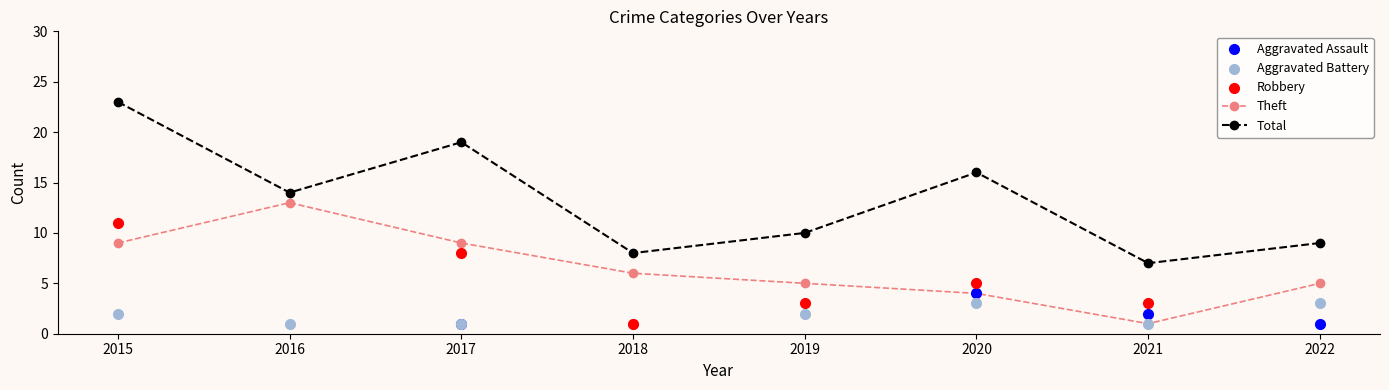

Which series contains the lowest Y value?

Aggravated Battery